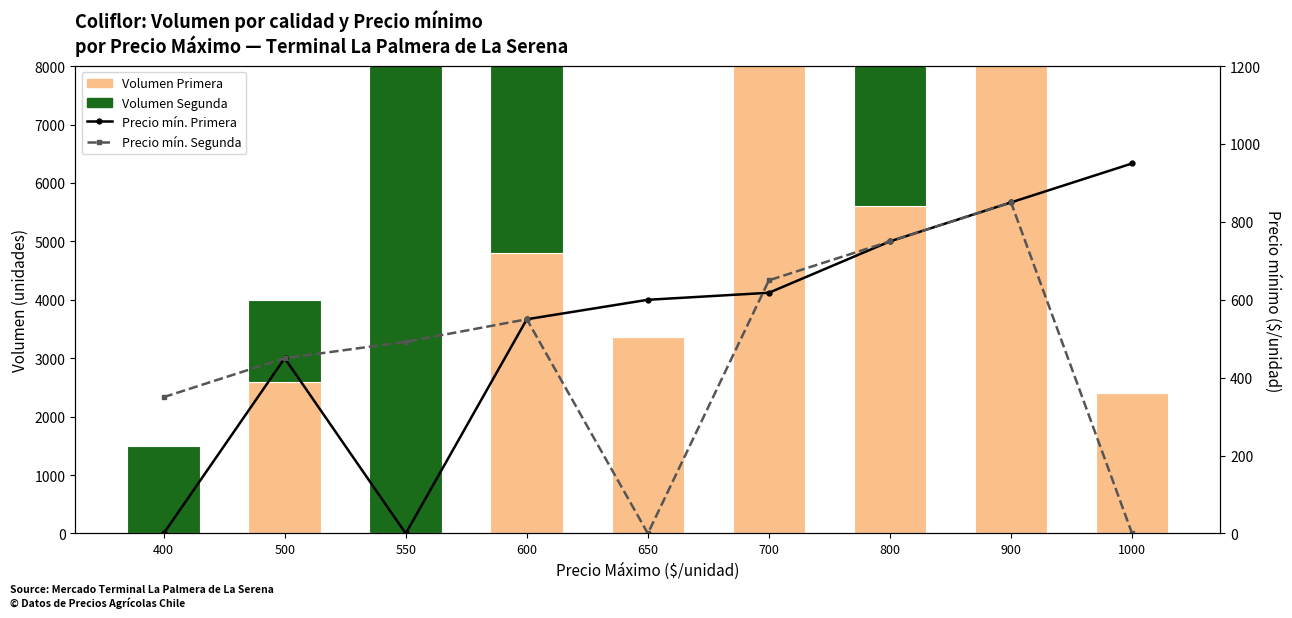

At which label does Precio mín. Primera reach its peak?

1000